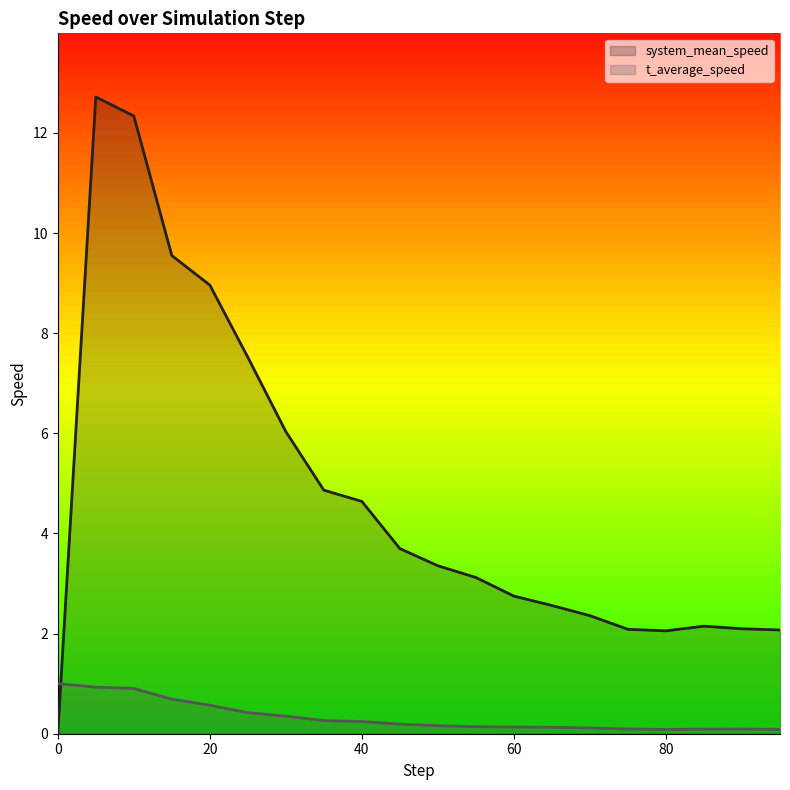

How many series are shown in this chart?

2